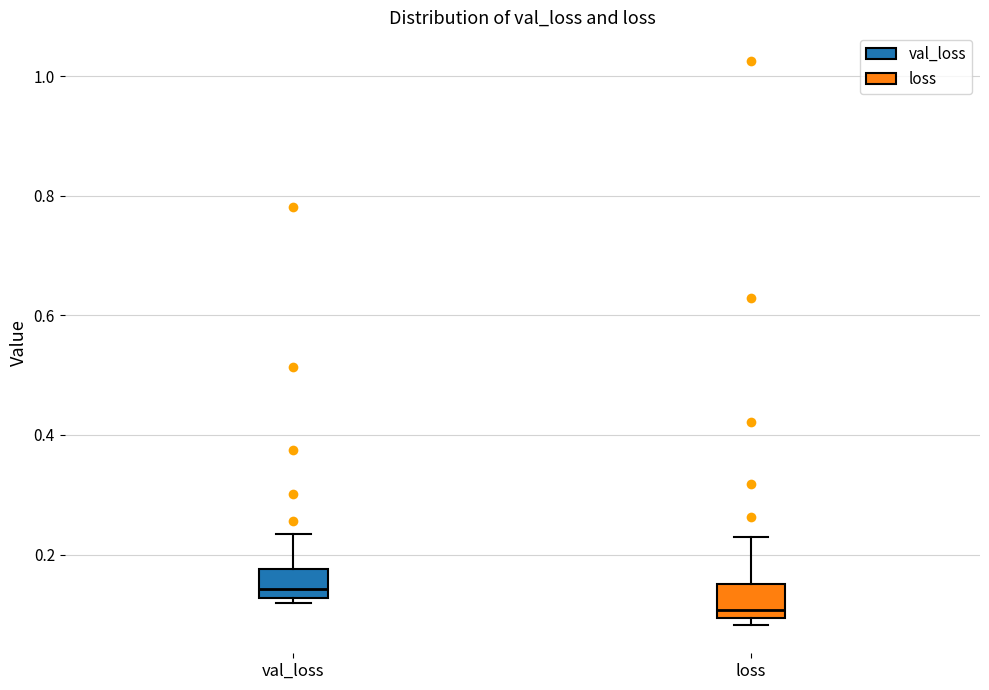

Where does the median line of the box for val_loss sit on the y-axis? The values are not printed on the chart, so give them approximately, as read against the axis.

0.14